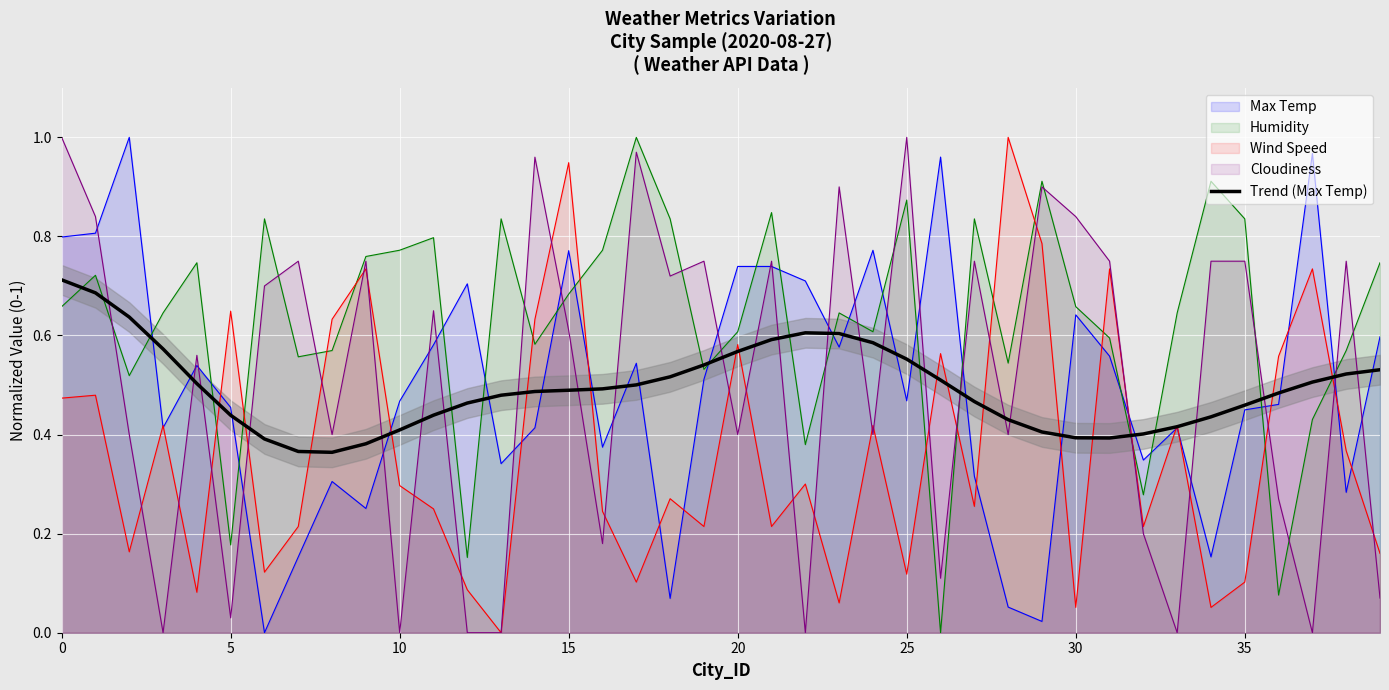

True or false: the data shows 0.4 at 11.

True